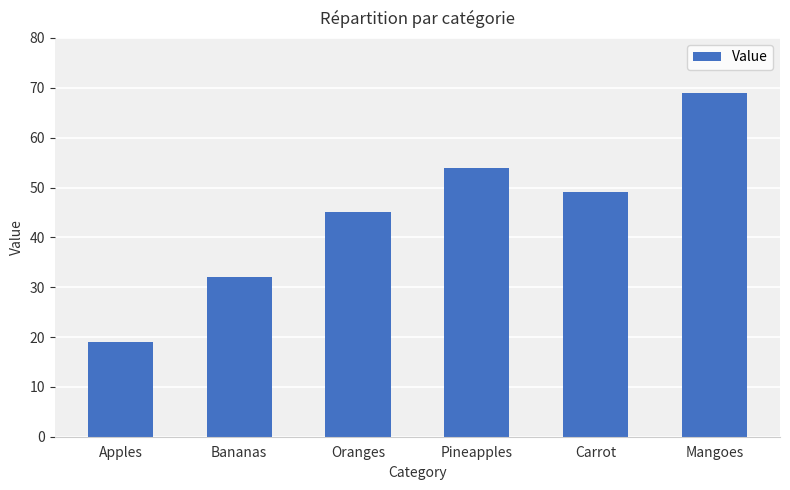

Rank the categories by value from lowest to highest.

Apples, Bananas, Oranges, Carrot, Pineapples, Mangoes